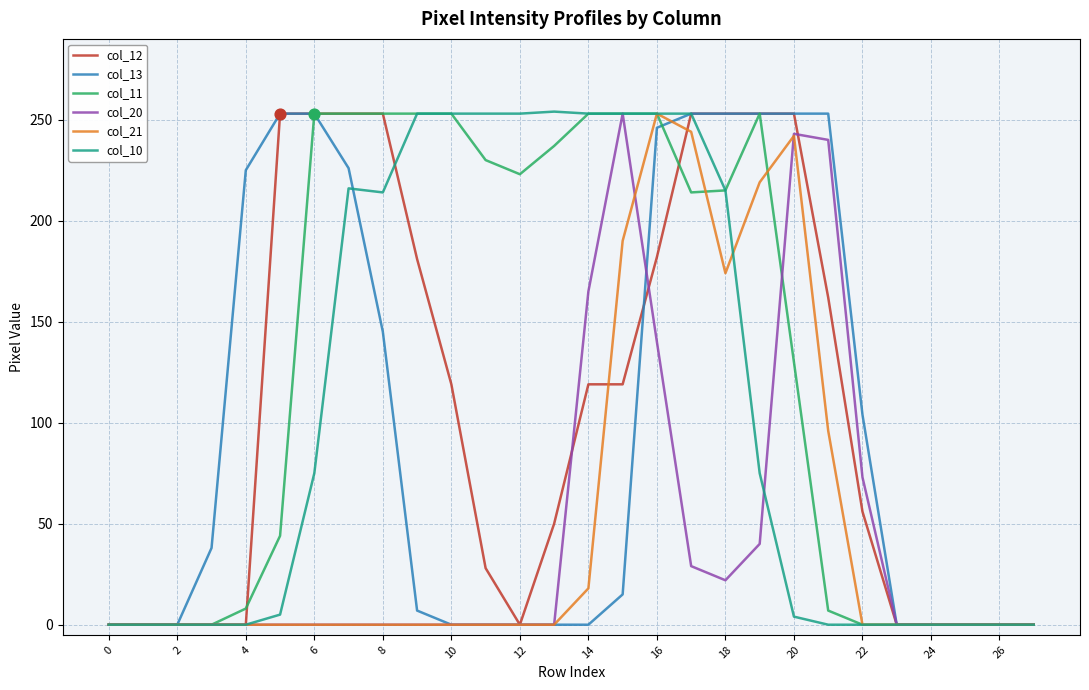

What is the maximum value shown in the chart?

254